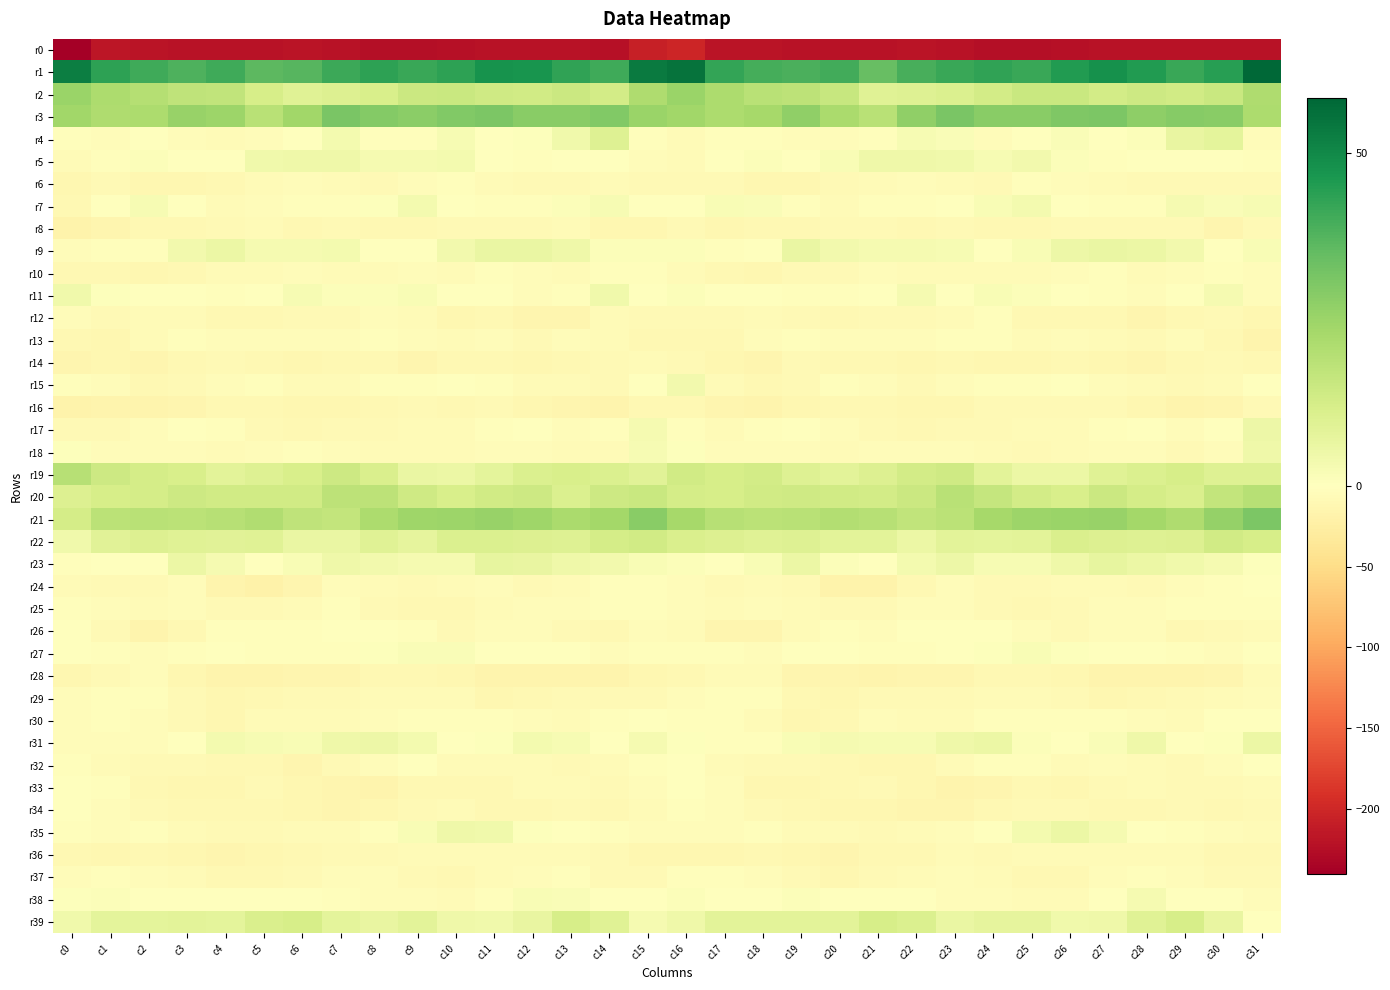

At which category is the sum across all series the highest?

c16